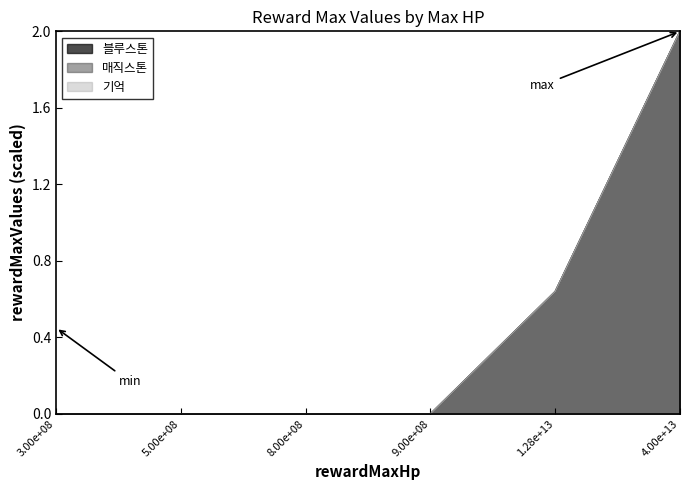

How many lines are shown in the chart?

3